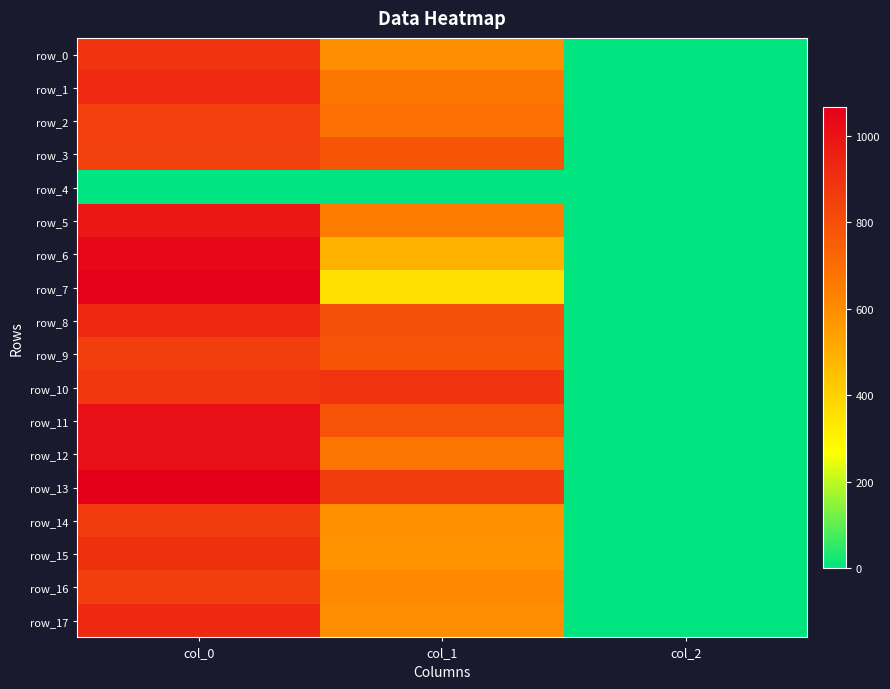

What is the difference between the maximum and minimum values in the row_5 series?

978.0